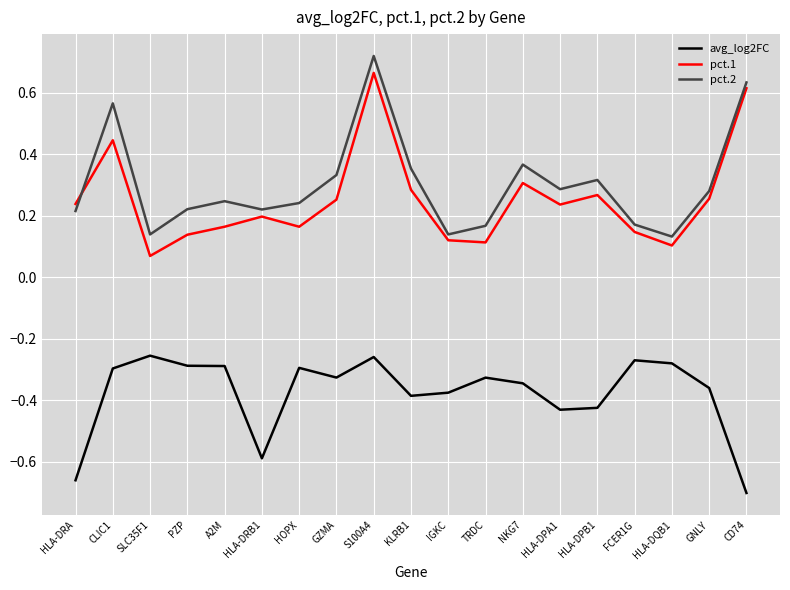

Where is pct.1 nearest to the value 0?

SLC35F1